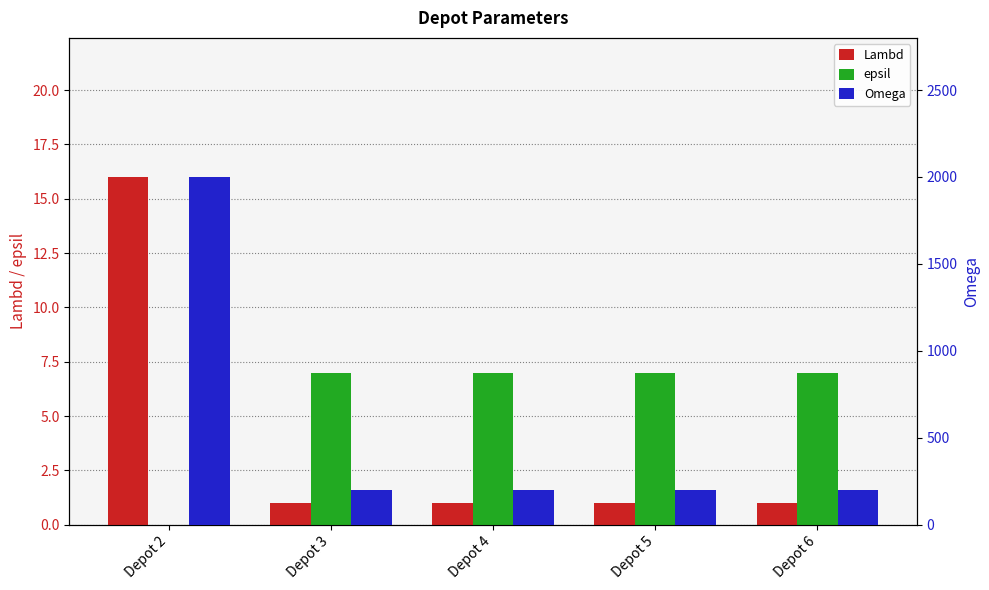

Which has a higher value, Depot 2 or Depot 5?

Depot 2